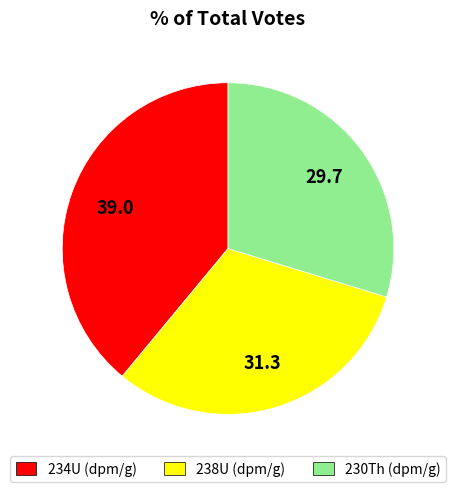

Is the sum of 238U (dpm/g) and 234U (dpm/g) greater than half?

Yes